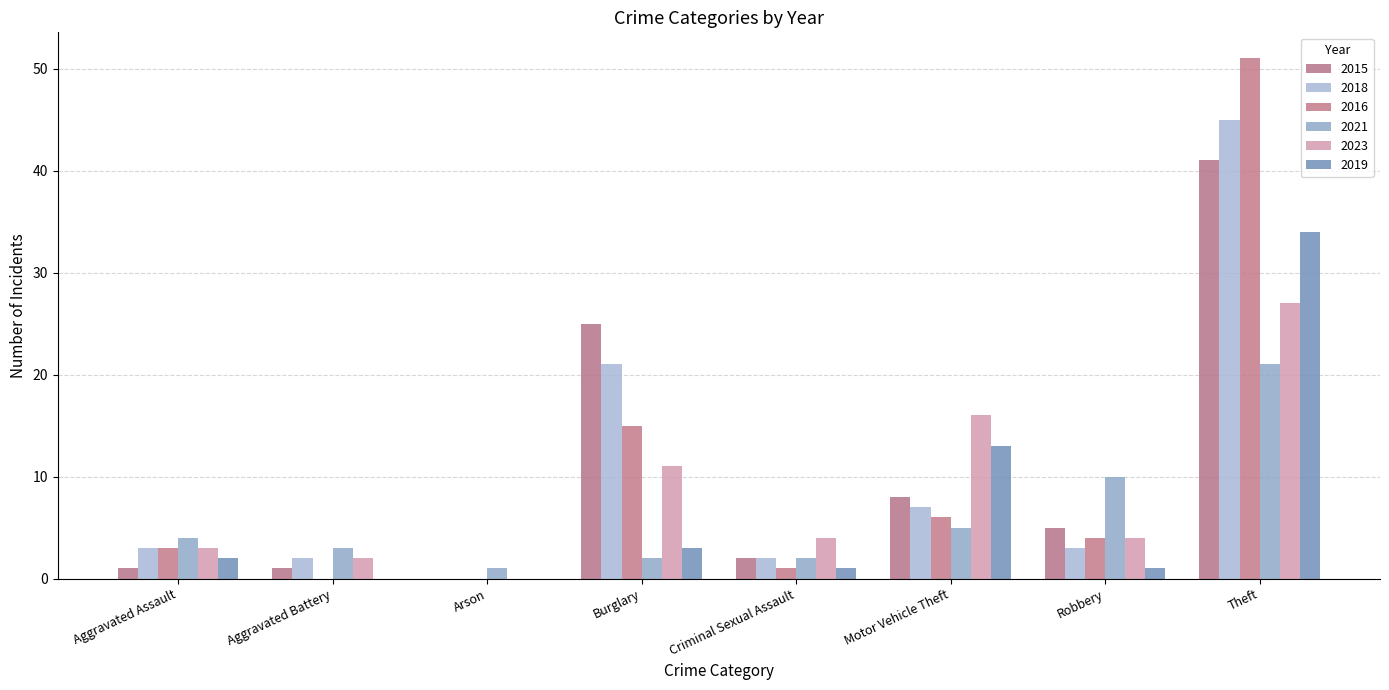

What are all the series names shown in the legend?

2015, 2018, 2016, 2021, 2023, 2019